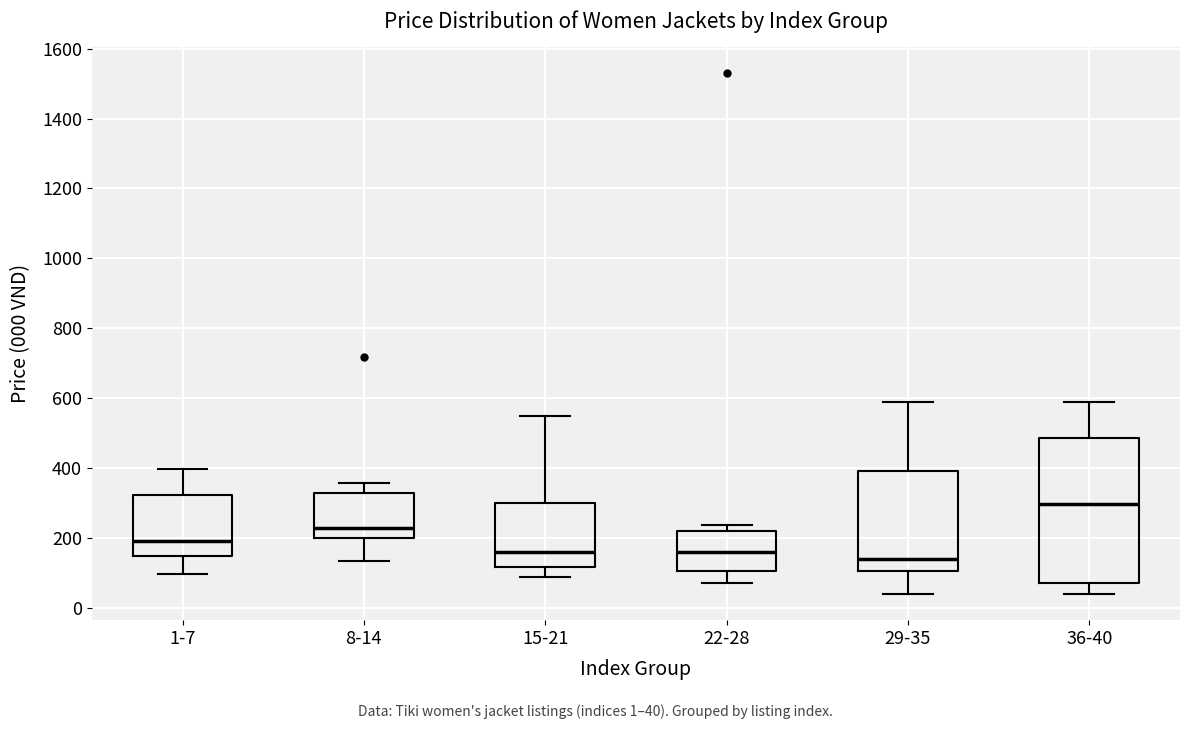

Which box is the tallest, from its lower edge to its upper edge?

36-40